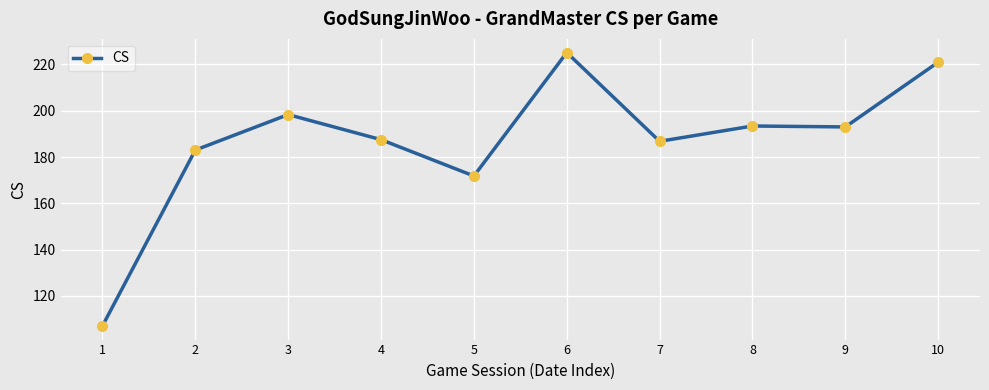

Which category has the highest value across all series?

6